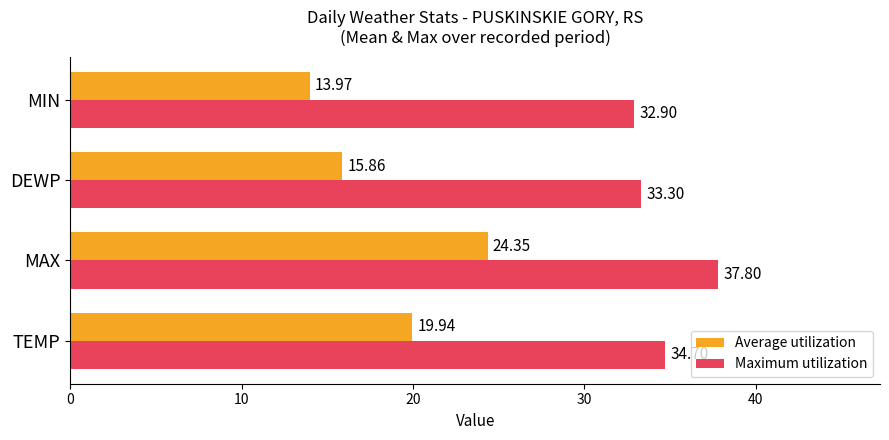

Rank the series by their average value, from lowest to highest.

Average utilization, Maximum utilization